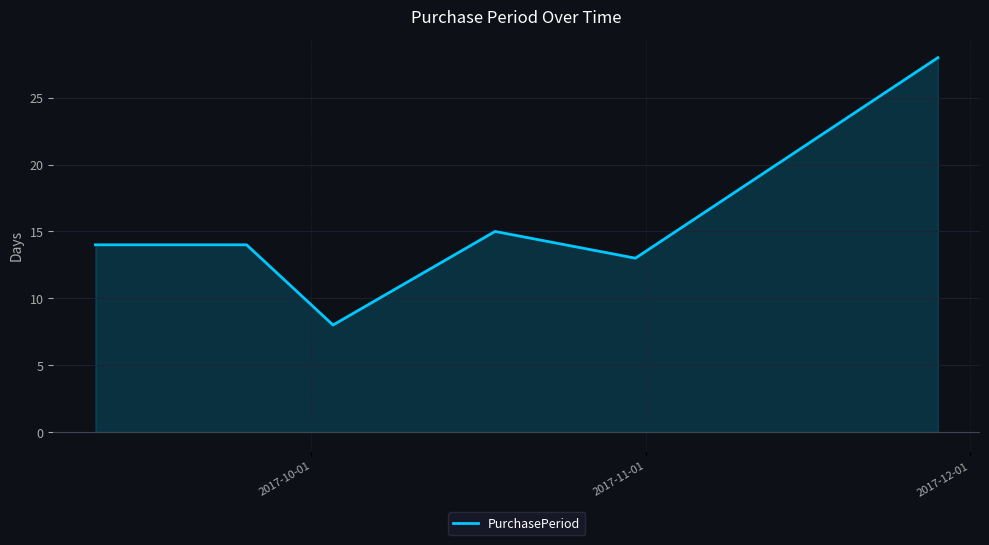

What is the smallest value displayed?

8